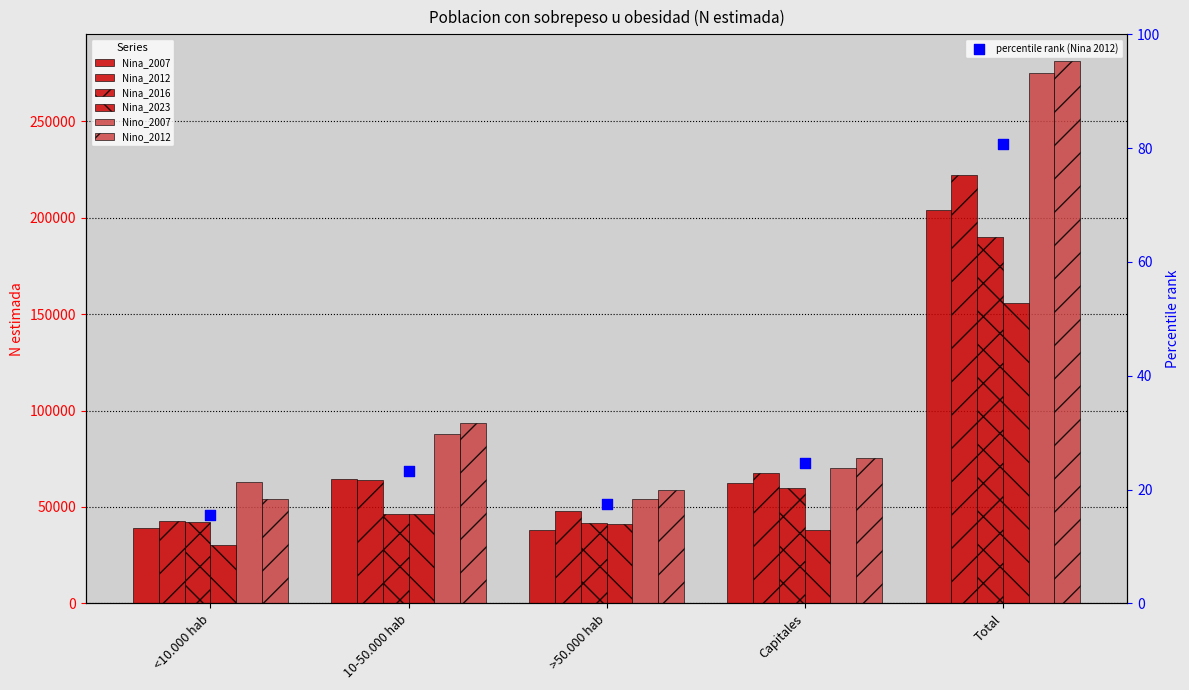

Which series has the widest spread of Y values?

Nino_2012